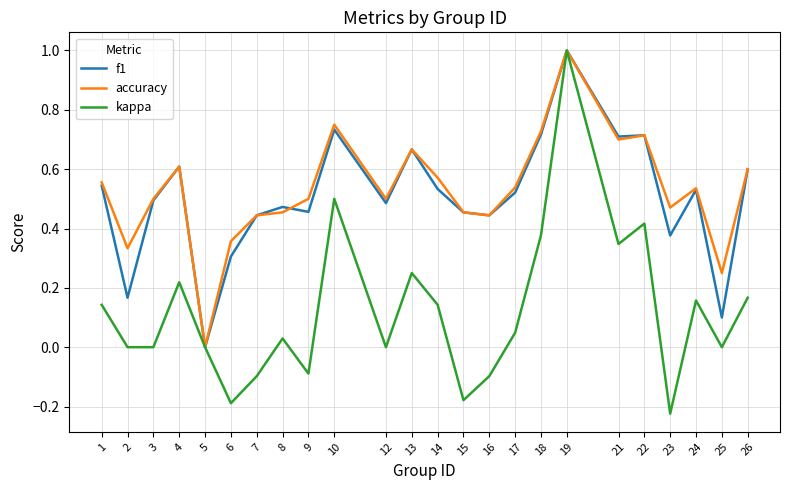

Which series changed the most between 12 and 24?

kappa